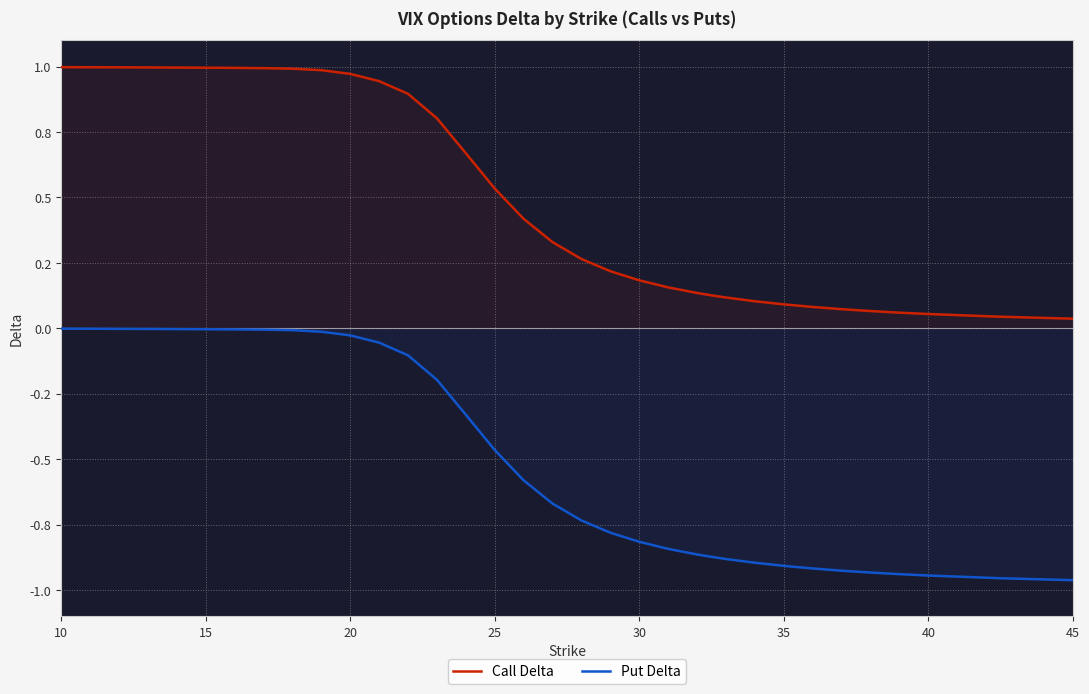

How many series are shown in this chart?

2